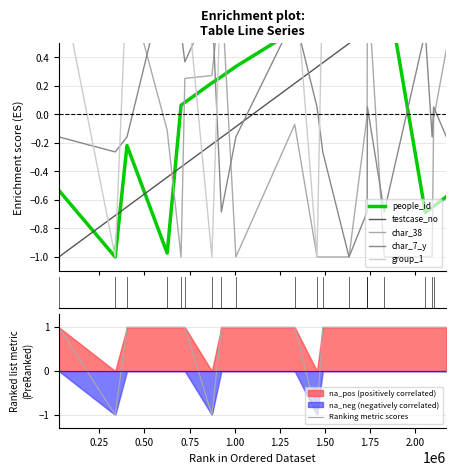

What is the sum of all char_38 values?

-2.7